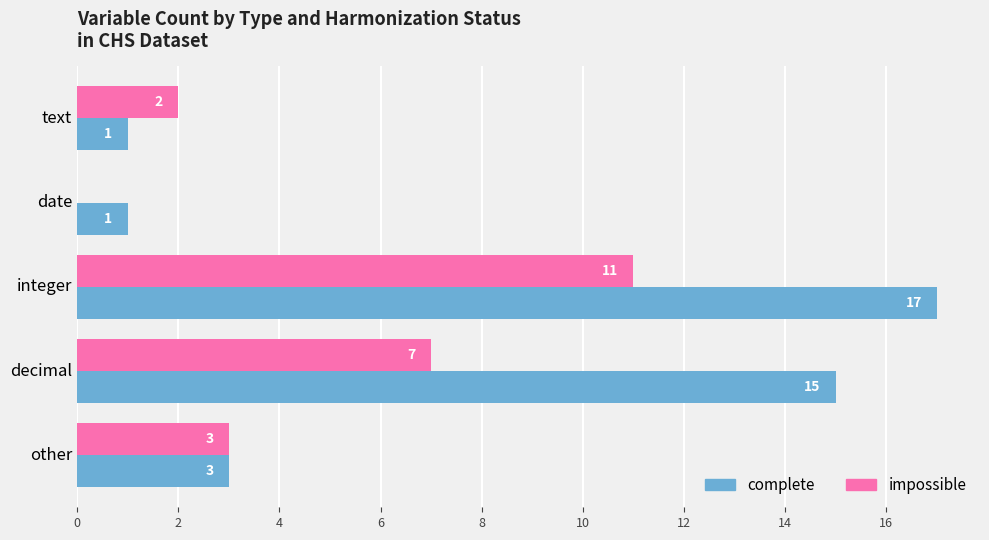

How many distinct data groups are displayed?

2